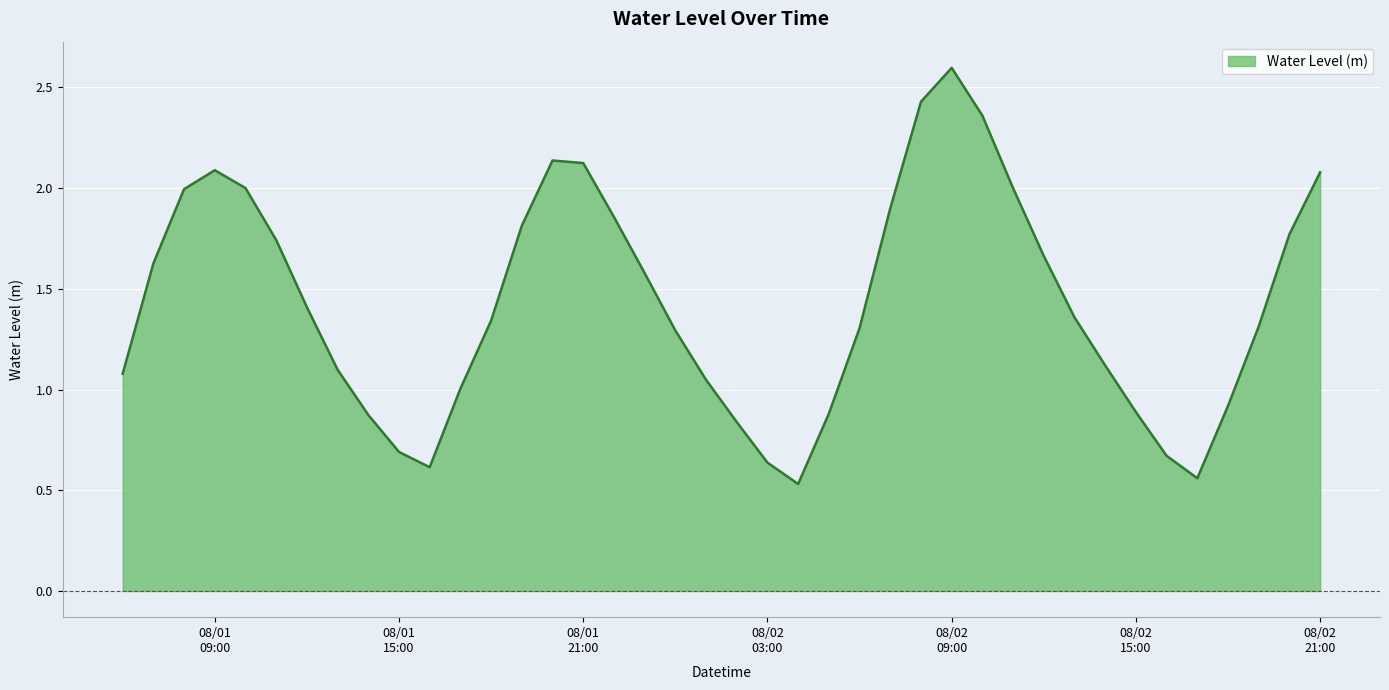

What is the greatest value displayed?

2.6